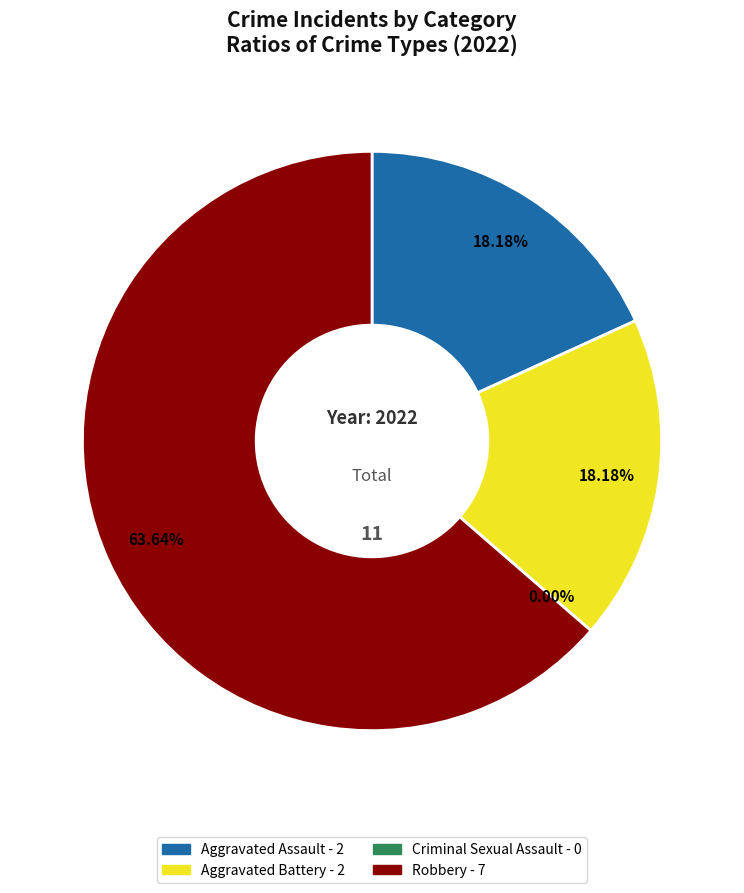

The Aggravated Battery slice represents 18% of the pie. True or false?

True